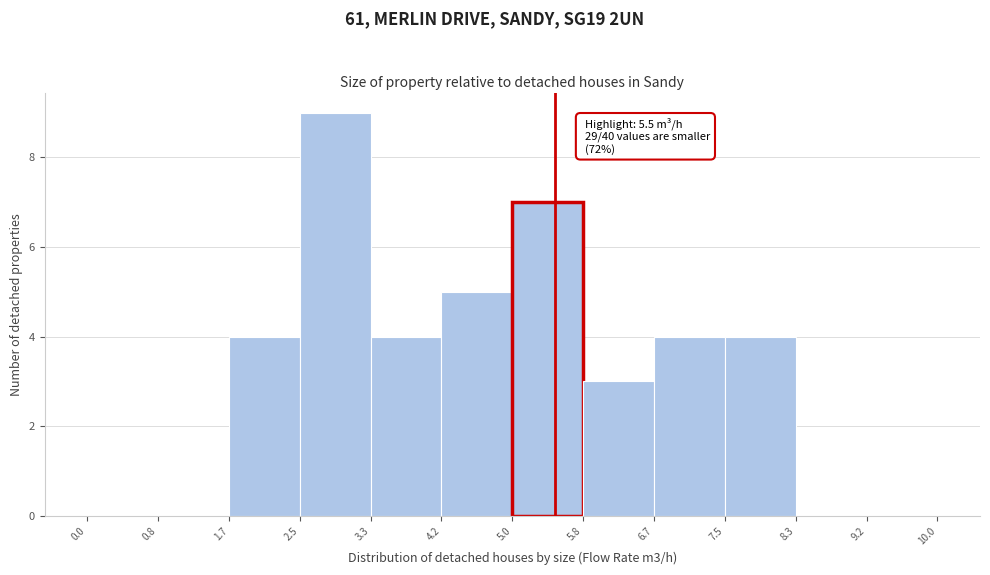

Over which range of the x-axis is the bar tallest?

2.5 to 3.3